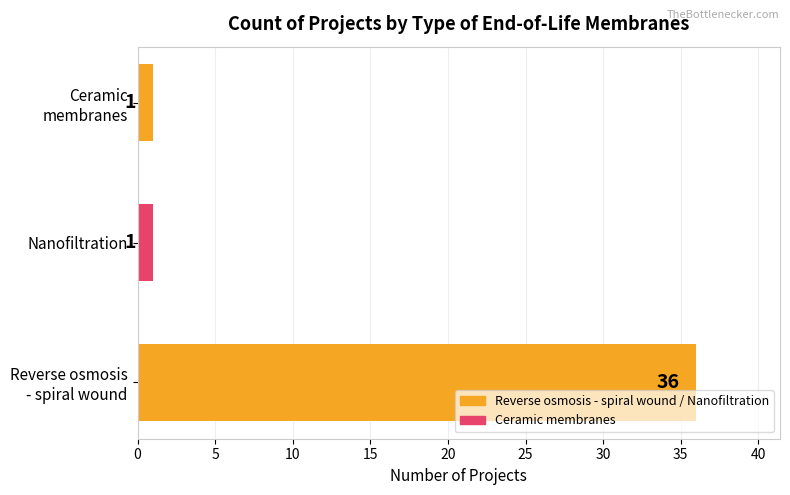

What is the sum of all values?

38